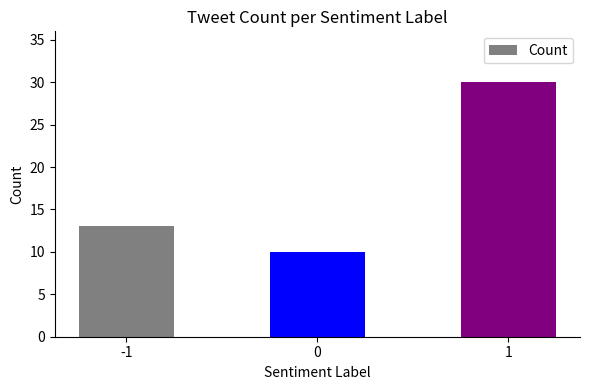

True or false: the data shows 10 at 1.

False